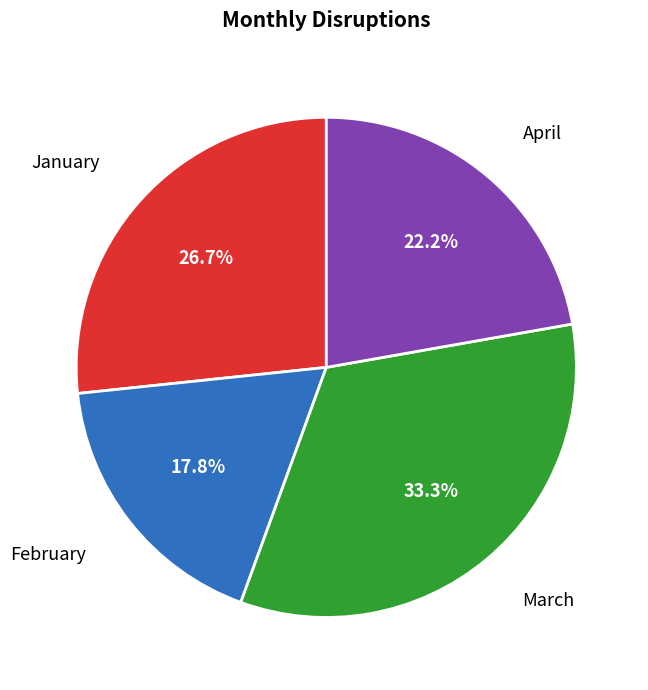

Is there a majority slice in this chart?

No